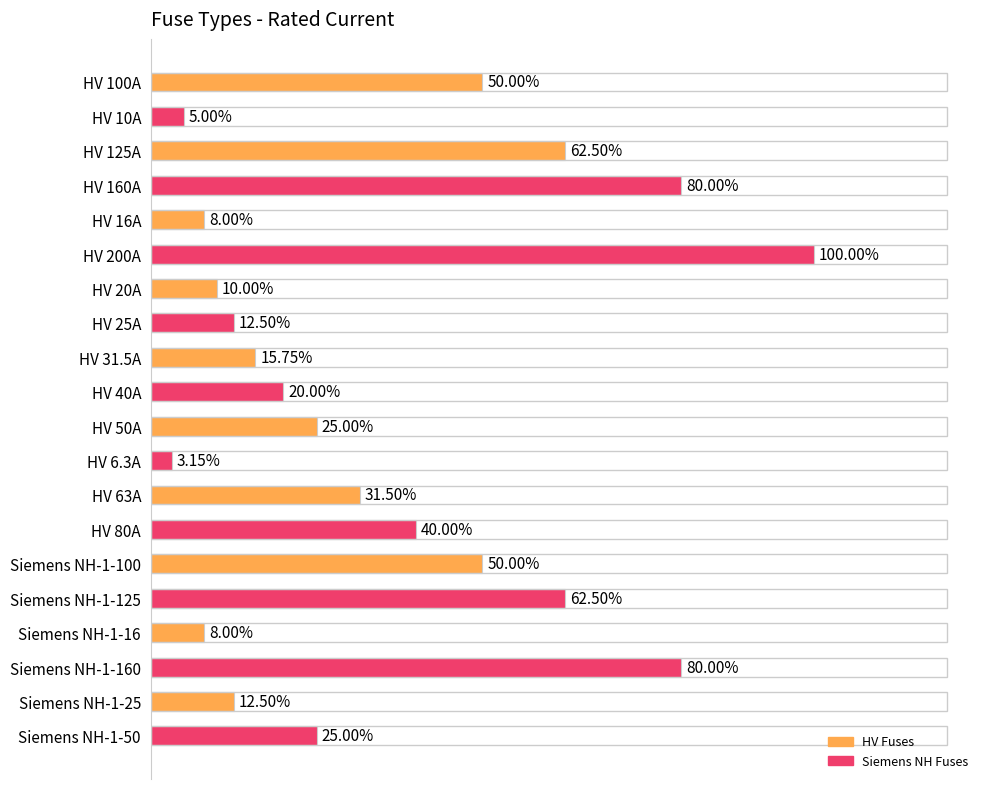

Which has a higher value, HV 50A or HV 25A?

HV 50A